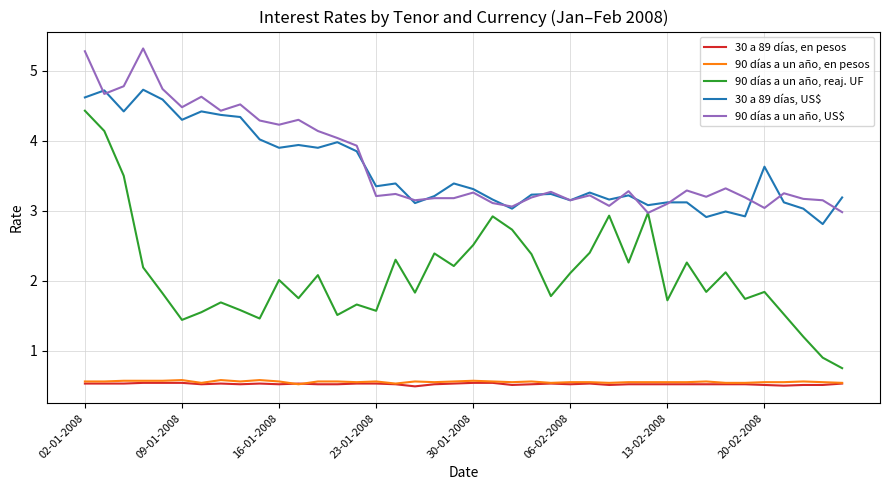

What is the difference between the second highest and second lowest values in the 90 días a un año, reaj. UF series?

3.2